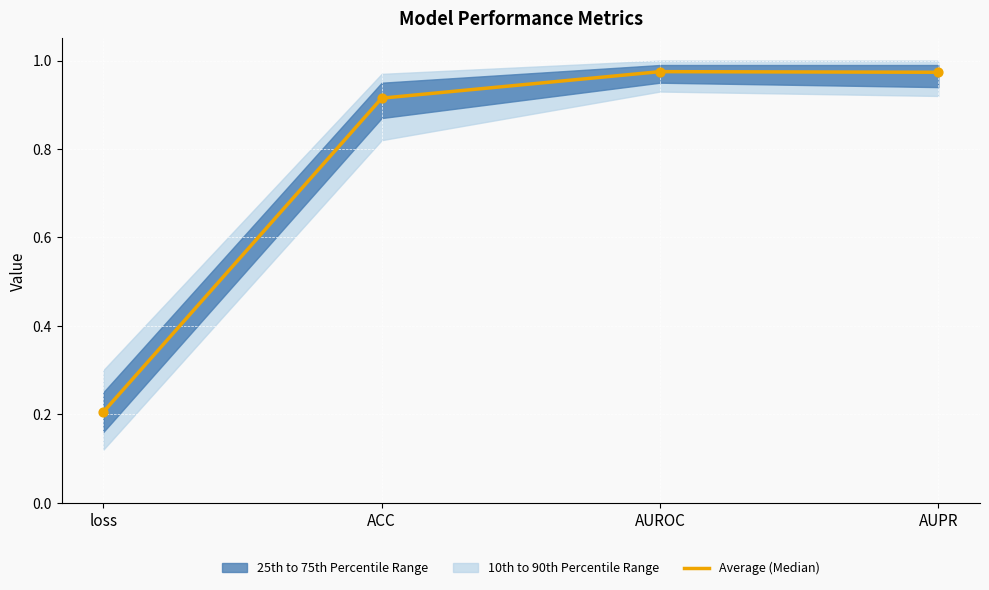

Which has a higher value, AUPR or loss?

AUPR